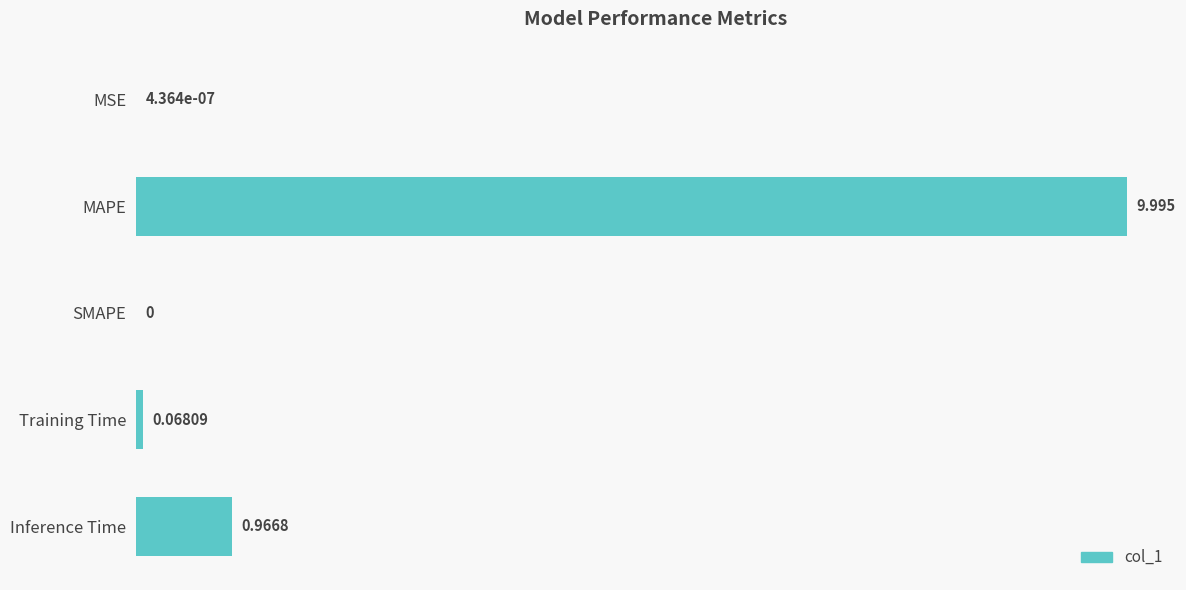

Which category has the highest value across all series?

MAPE